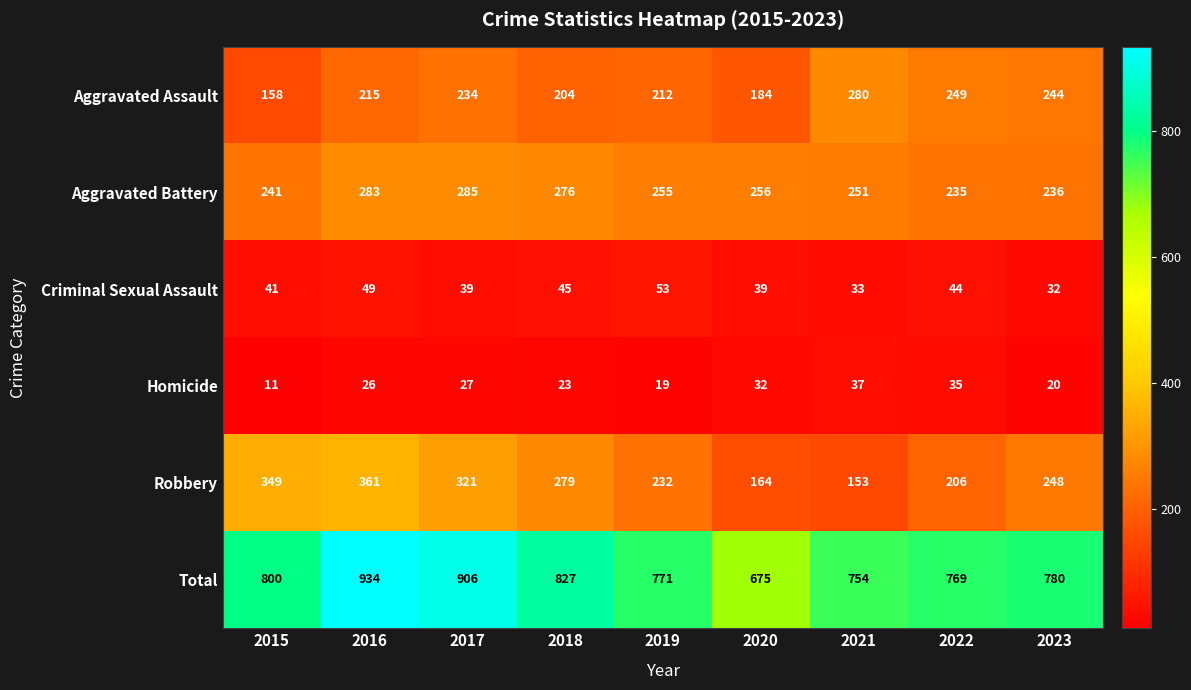

Which category has the highest value in the Aggravated Assault series?

2021